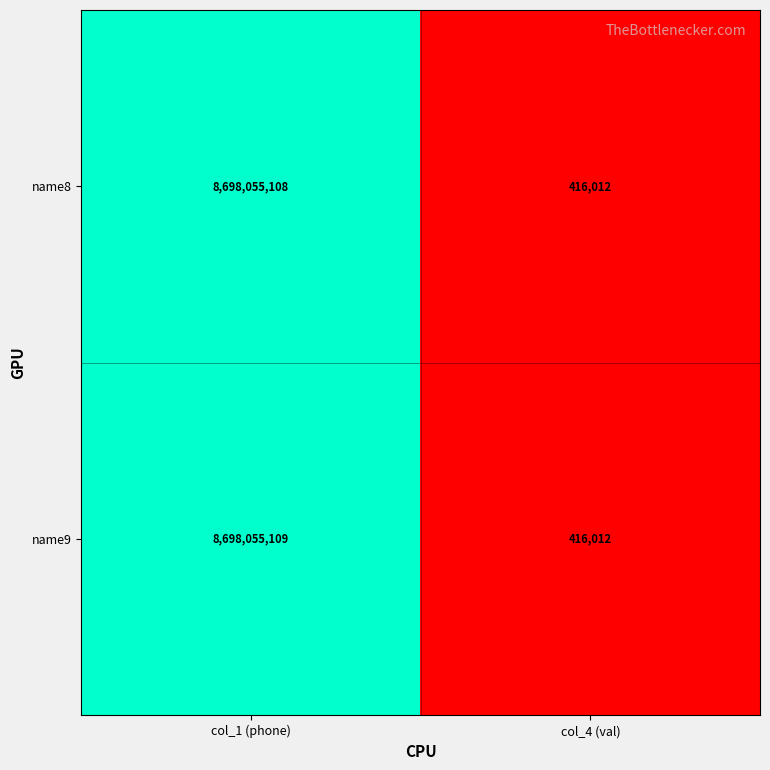

Which series changed the most between col_1 (phone) and col_4 (val)?

name9